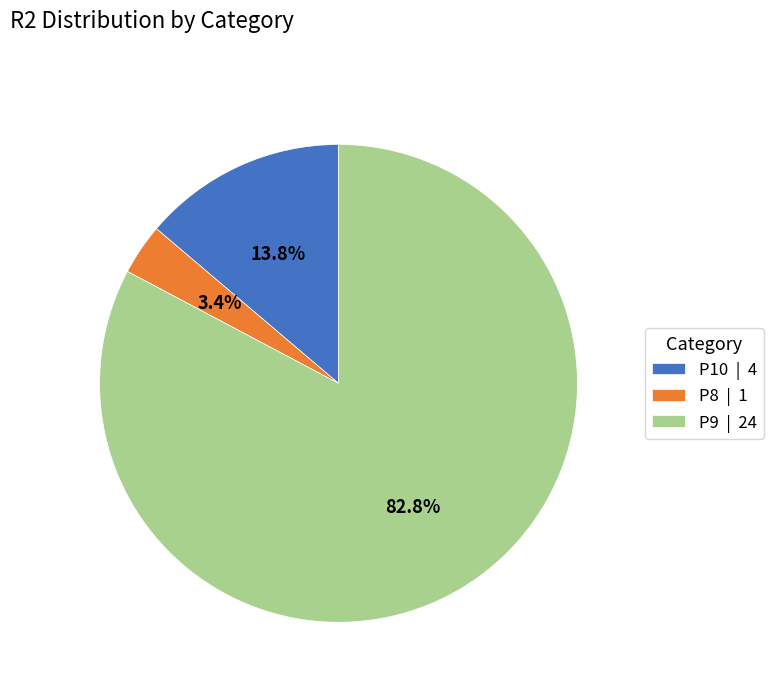

Count the number of slices in the pie.

3